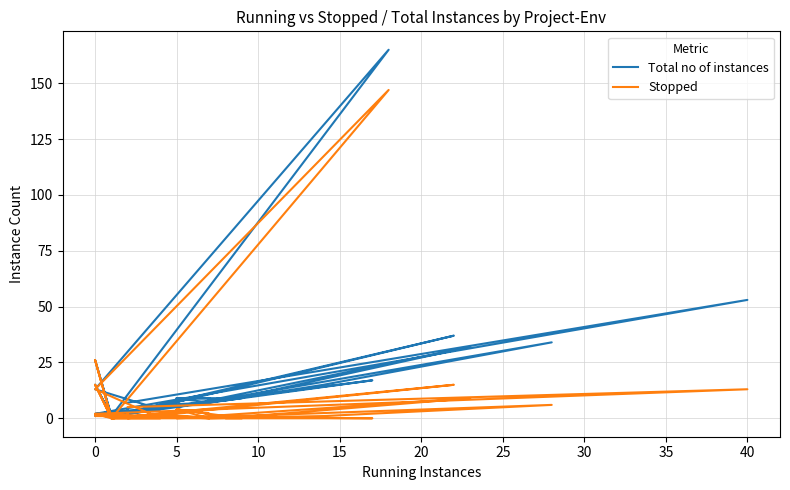

What is the maximum value for Stopped?

147